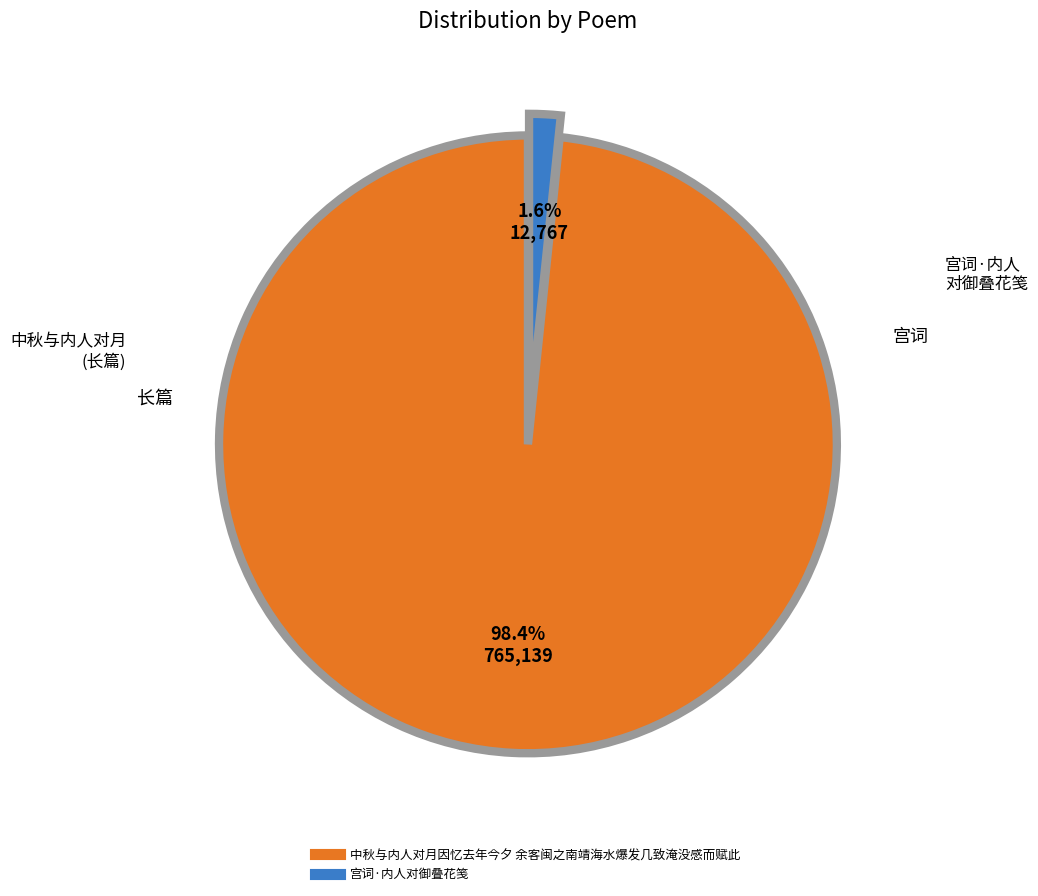

Count the number of slices in the pie.

2